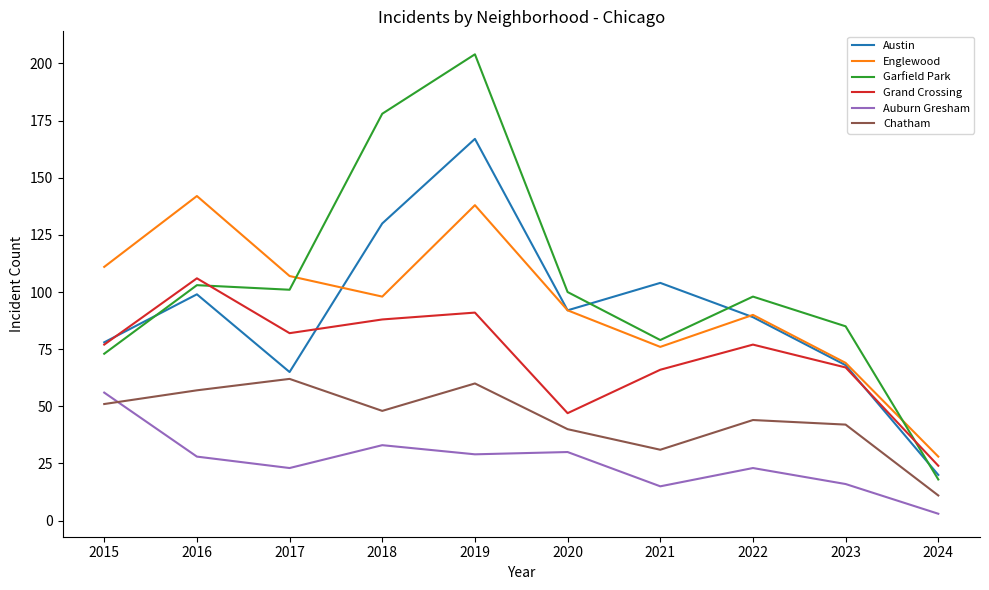

True or false: Garfield Park and Chatham cross at least once.

False